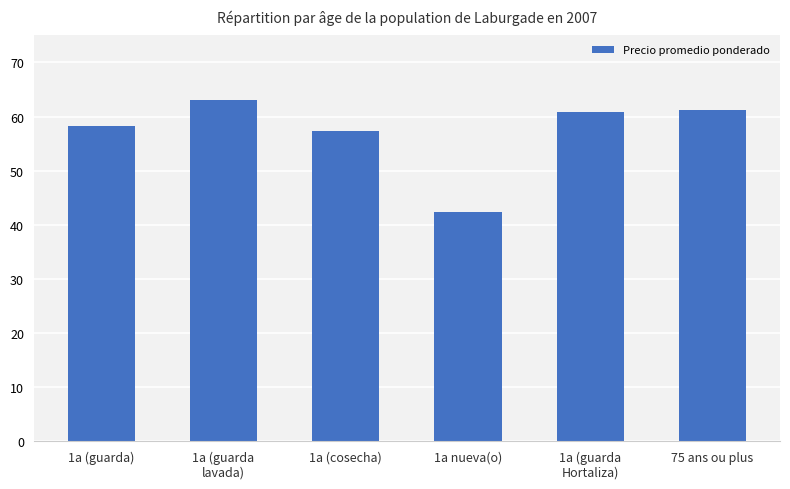

What is the difference between the second highest and minimum values?

18.9